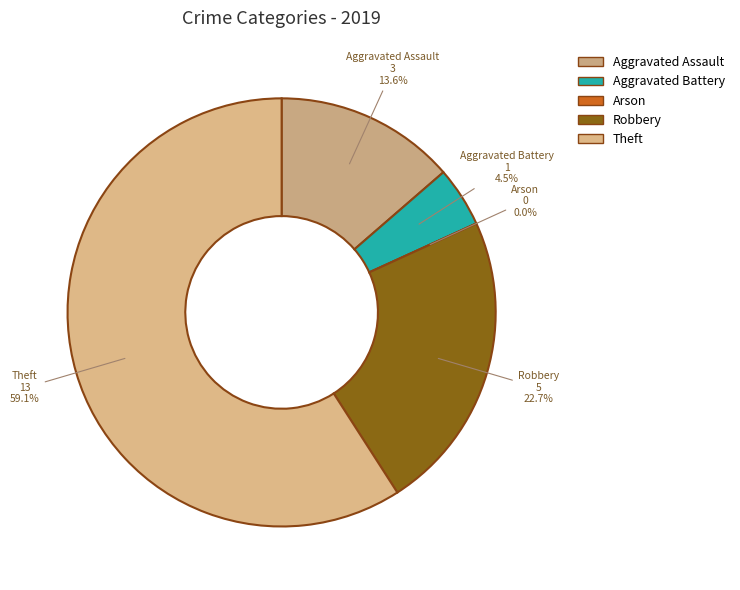

What is the ratio of the value at Aggravated Assault to the value at Theft?

0.2